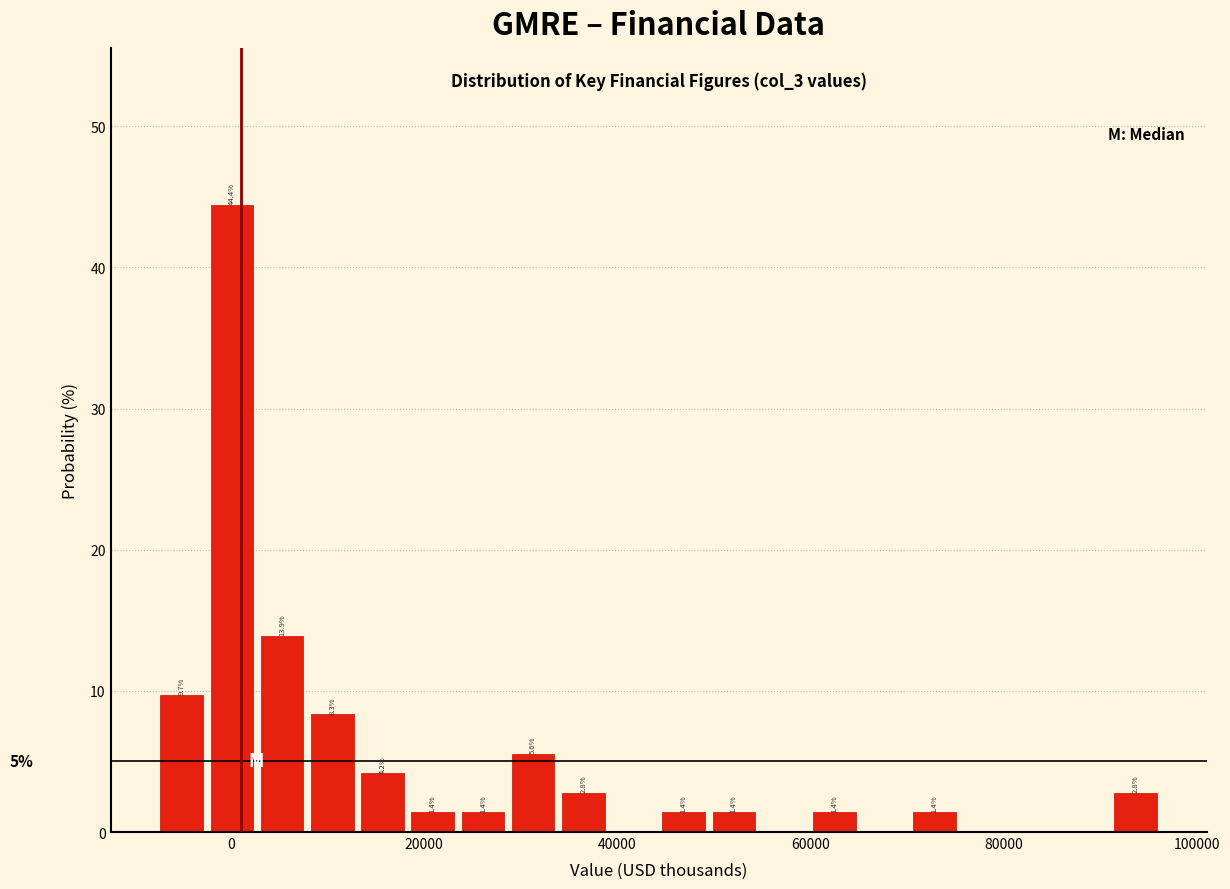

Around what value on the x-axis is the tallest bar? Give the approximate position of its centre, as read against the axis.

0